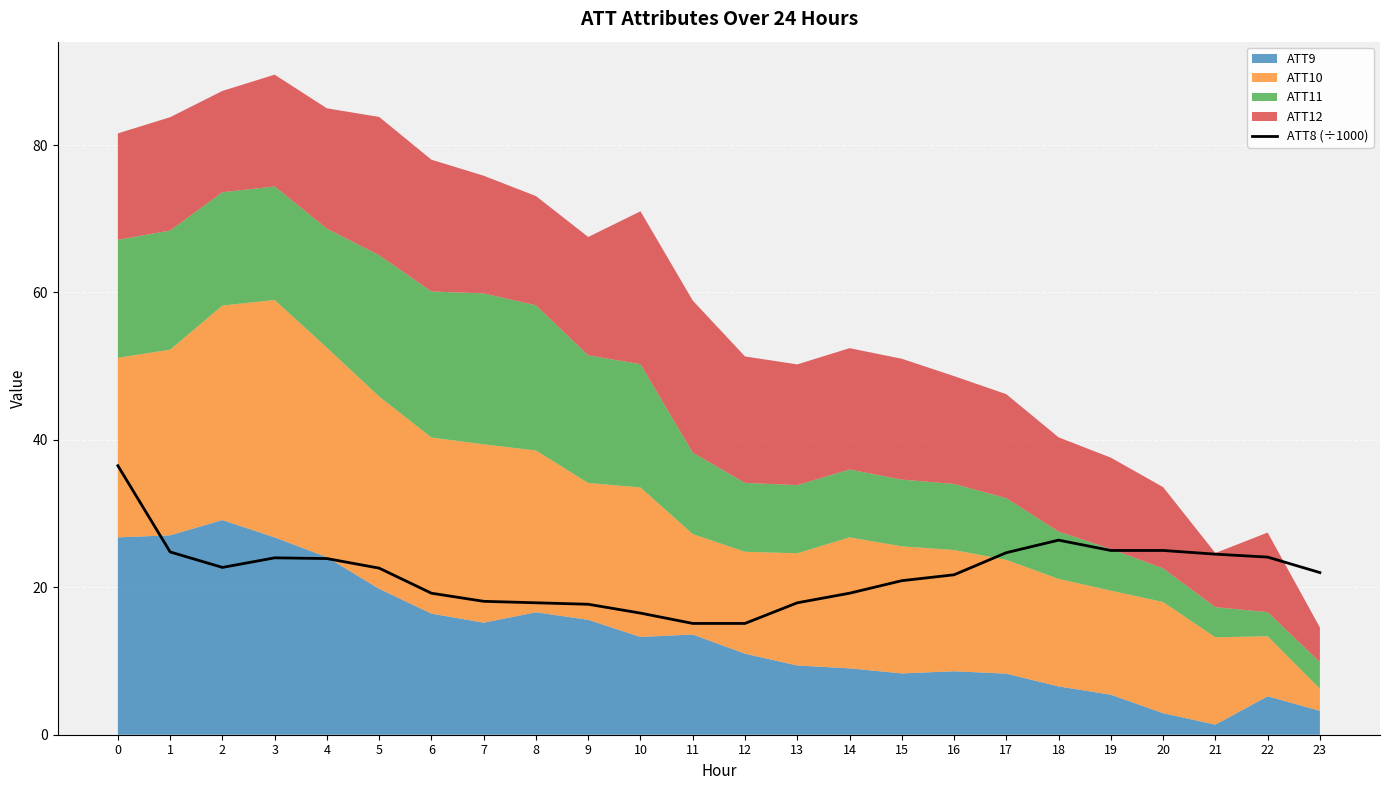

The ATT8 (÷1000) series shows 18.1 at 7. True or false?

True